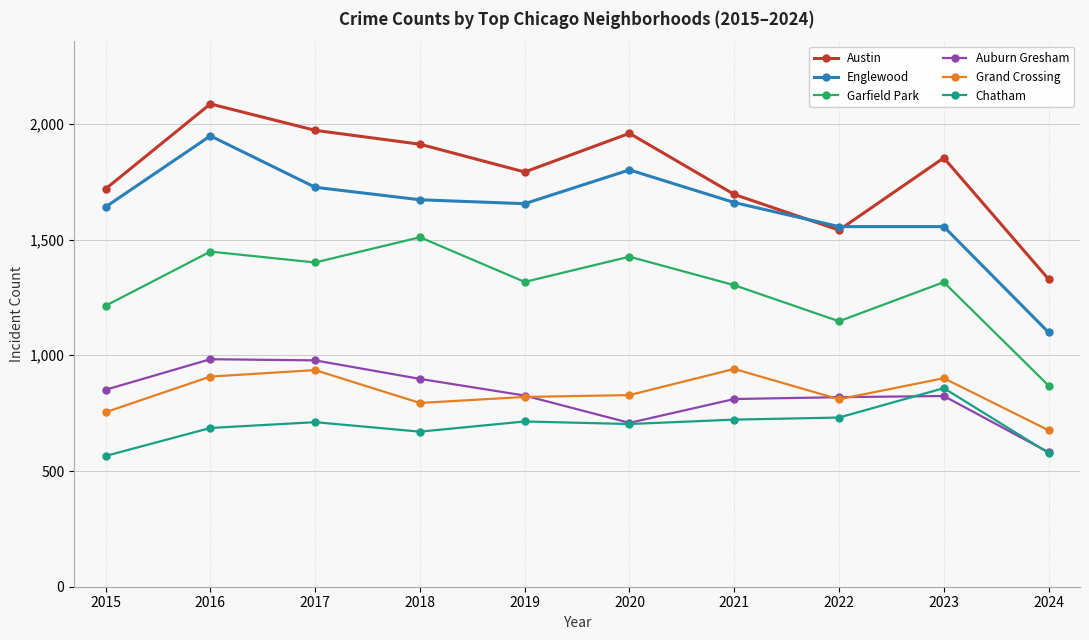

What is the difference between the maximum and minimum values in the Grand Crossing series?

265